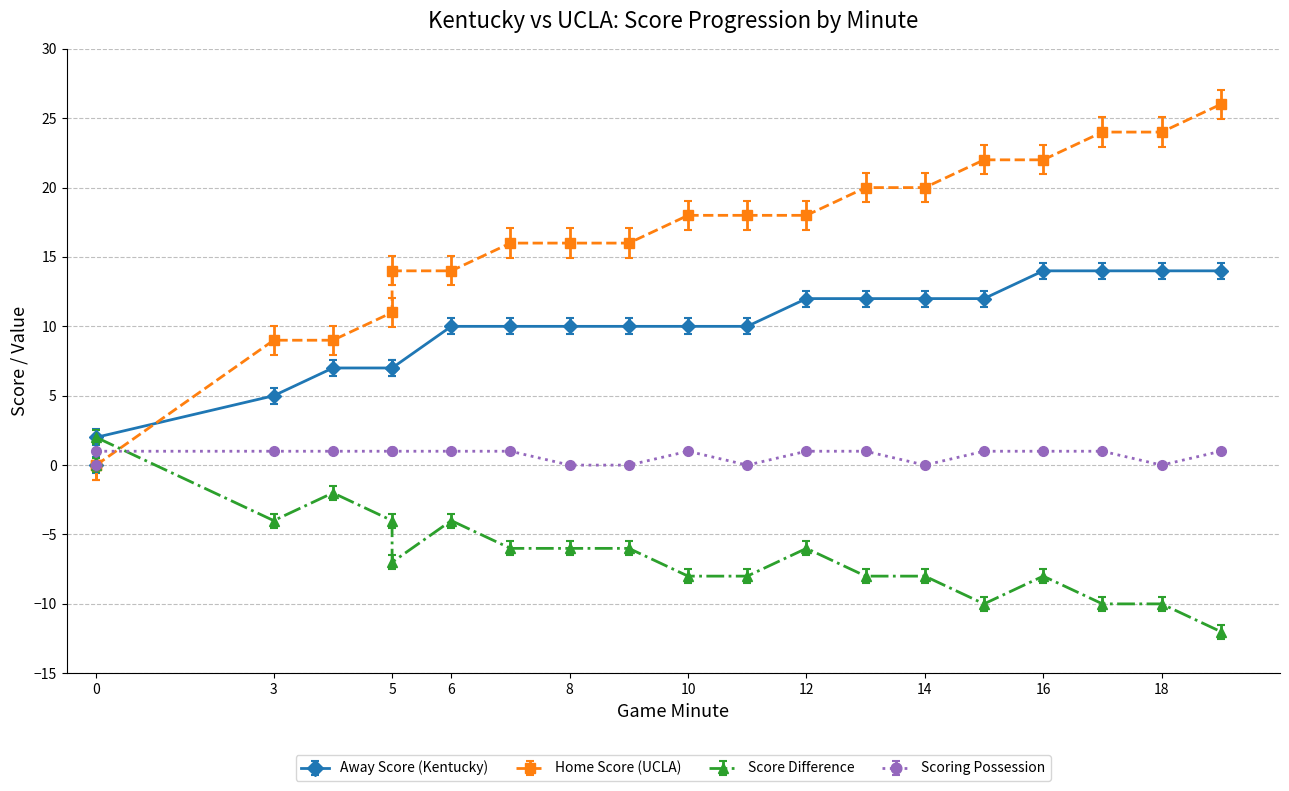

How many Away Score values are between 7 and 12?

13